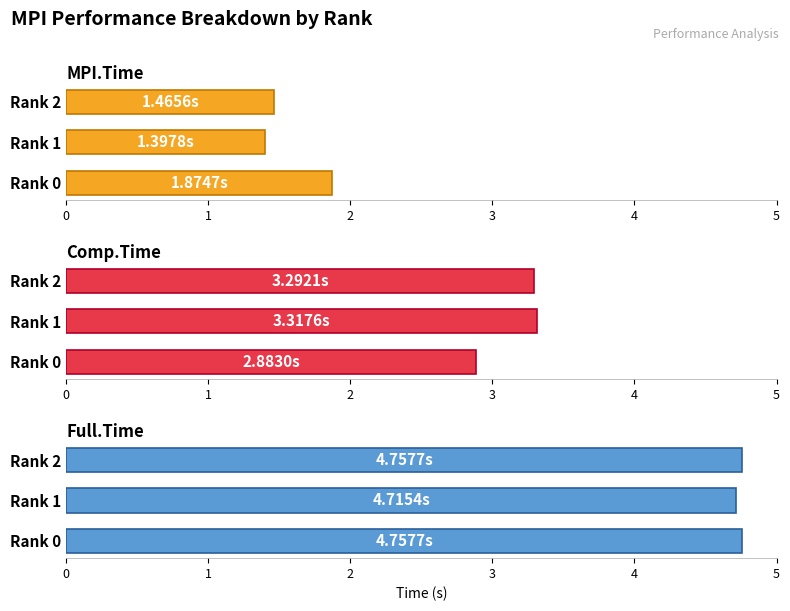

How many Comp.Time values are between 2 and 3?

1